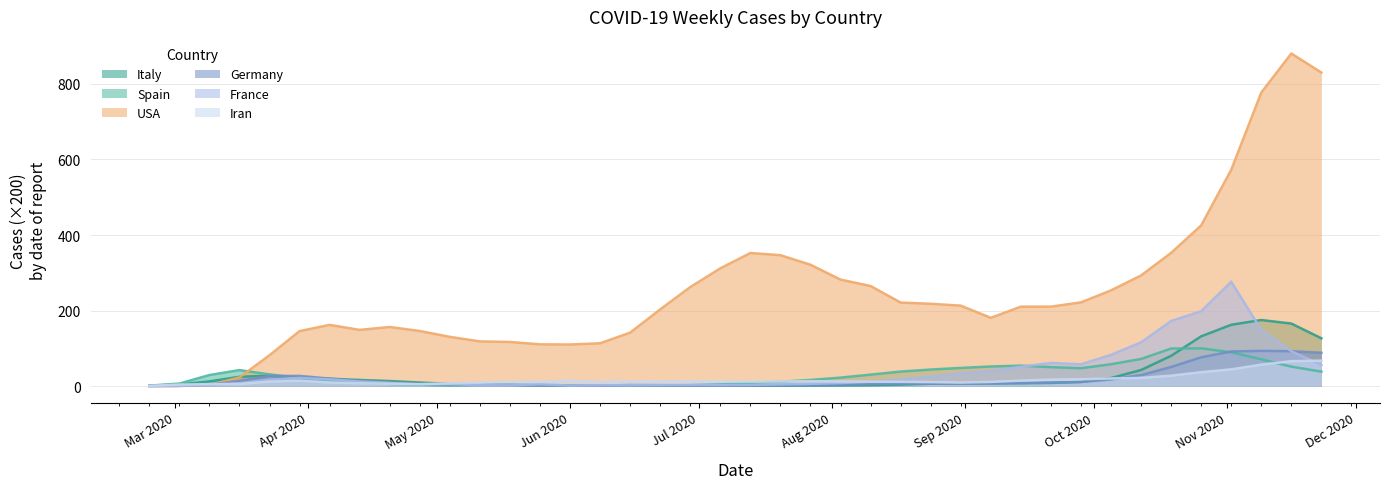

Which series has the largest range (max minus min)?

USA